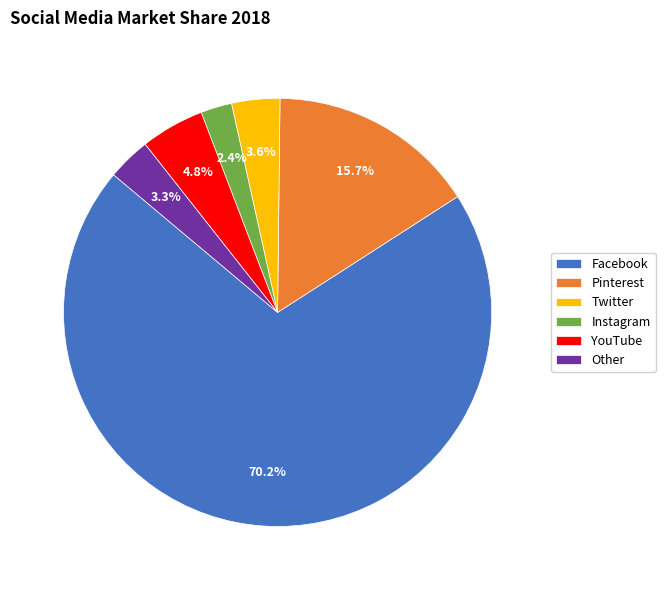

What portion of the pie excludes Other?

96.7%